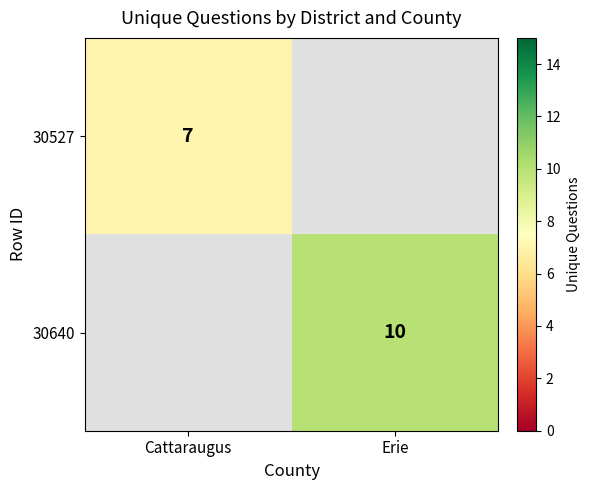

The 30640 series shows 10 at Erie. True or false?

True